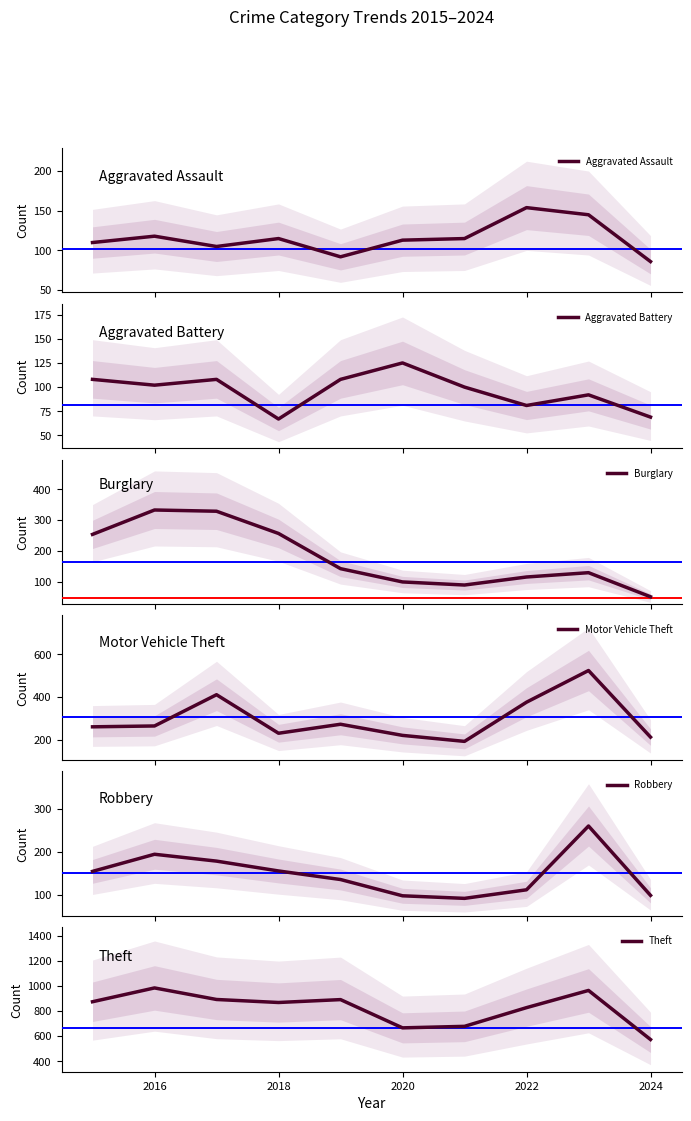

True or false: Aggravated Assault and Burglary cross at least once.

True